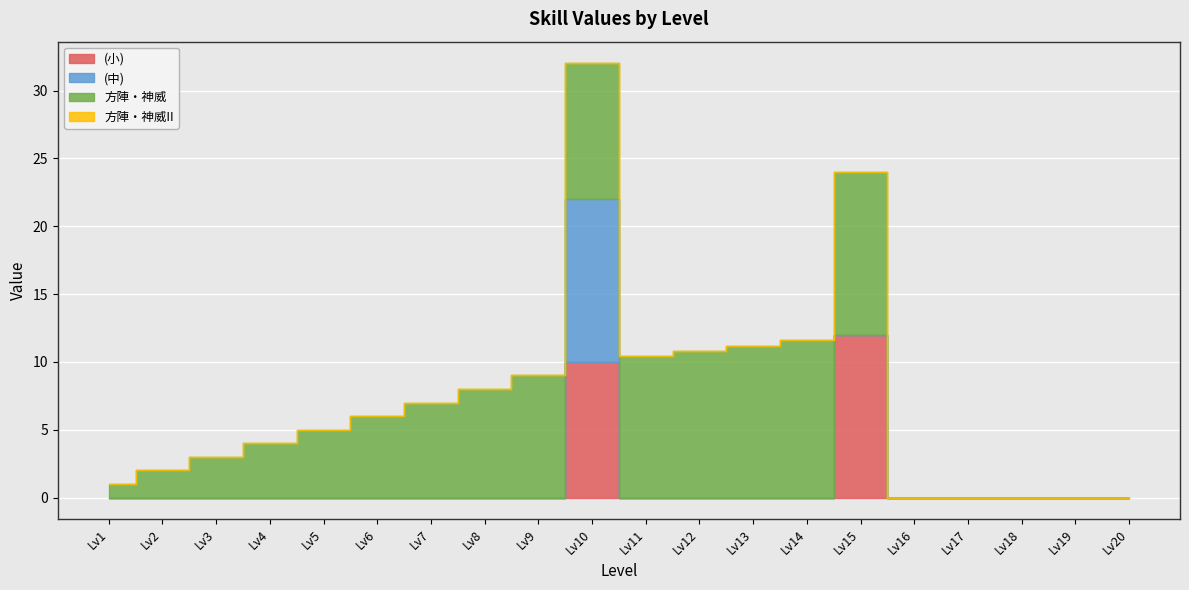

At how many categories does at least one series exceed 10?

6